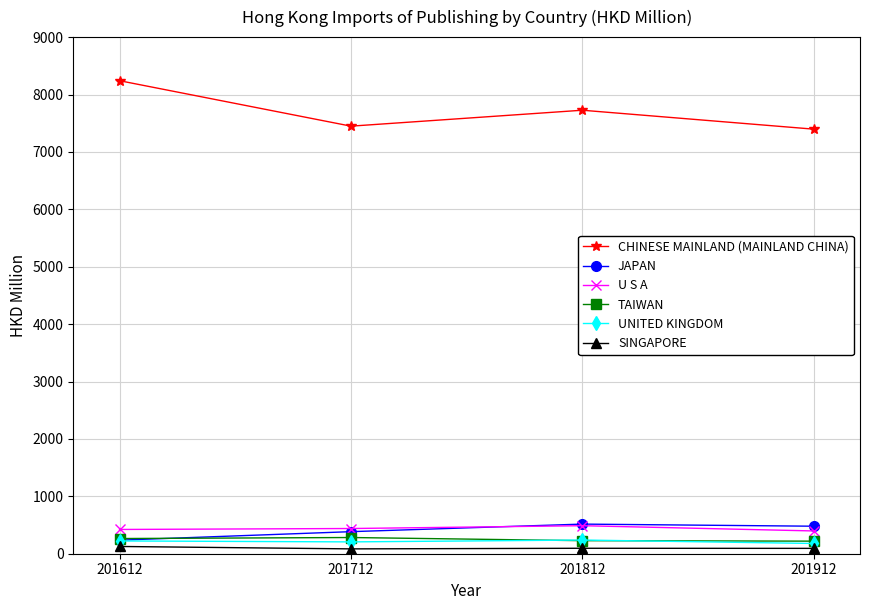

Where is CHINESE MAINLAND (MAINLAND CHINA) nearest to the value 7818?

201812